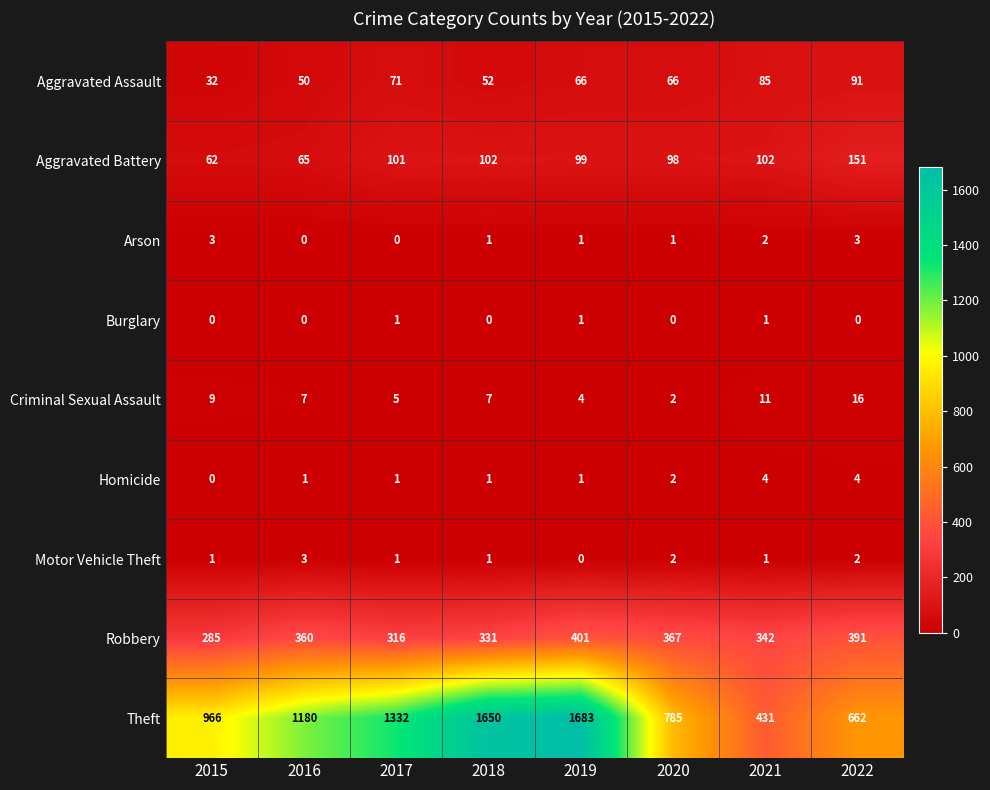

What is the sum of all Homicide values?

14